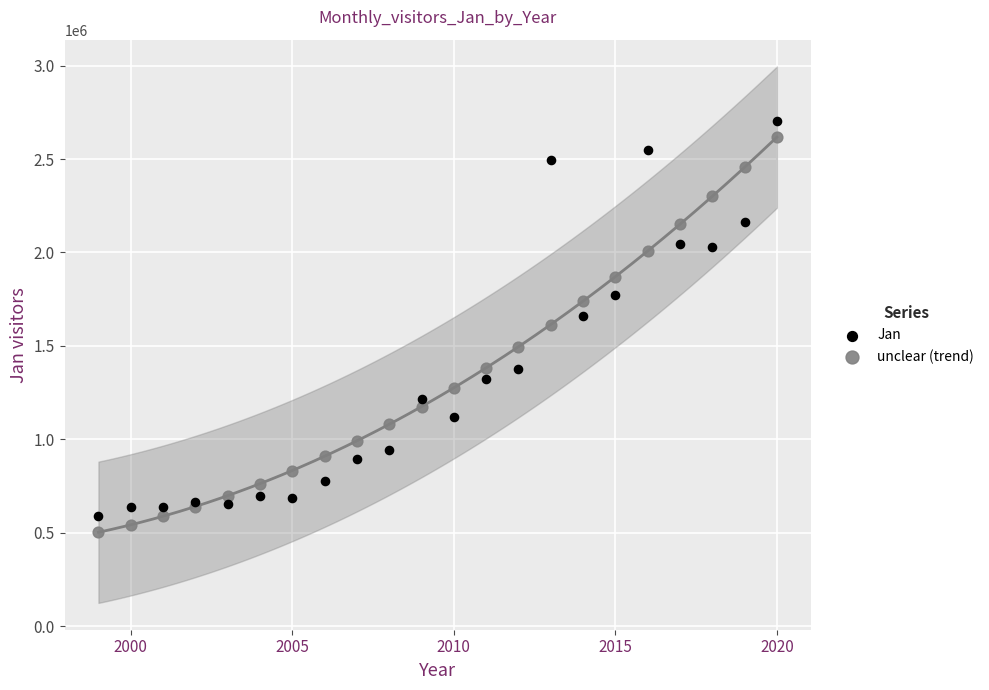

Which series has the widest spread of Y values?

unclear (trend)